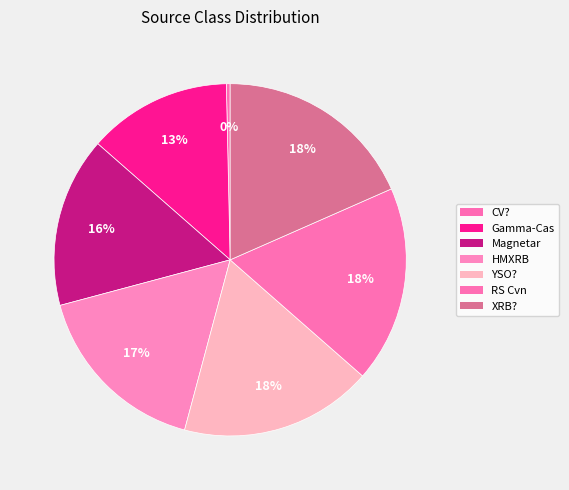

How many slices are in this pie chart?

7